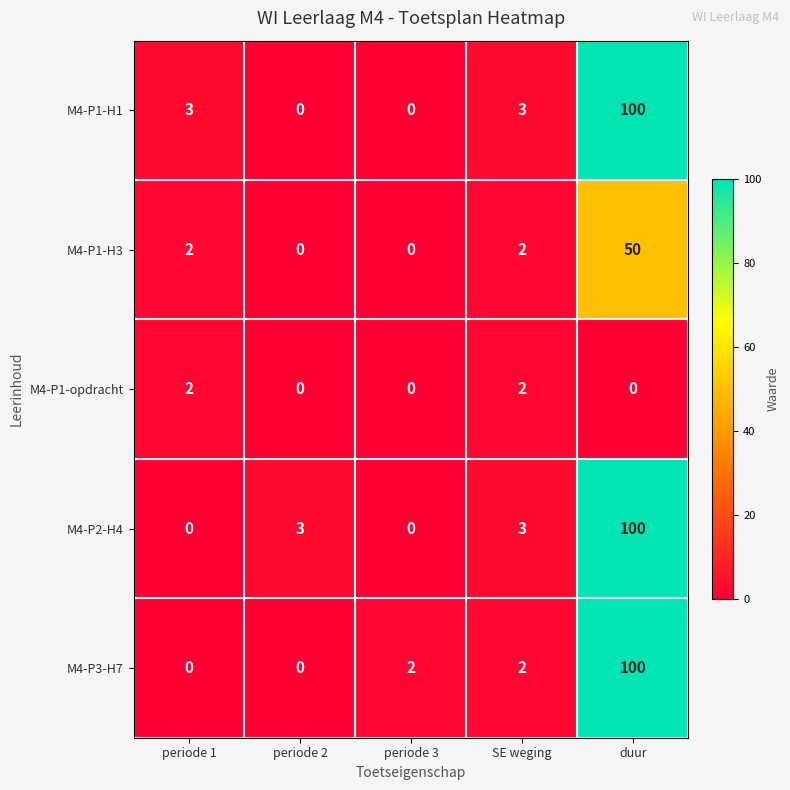

True or false: M4-P3-H7 has a value of 0 at periode 1.

True